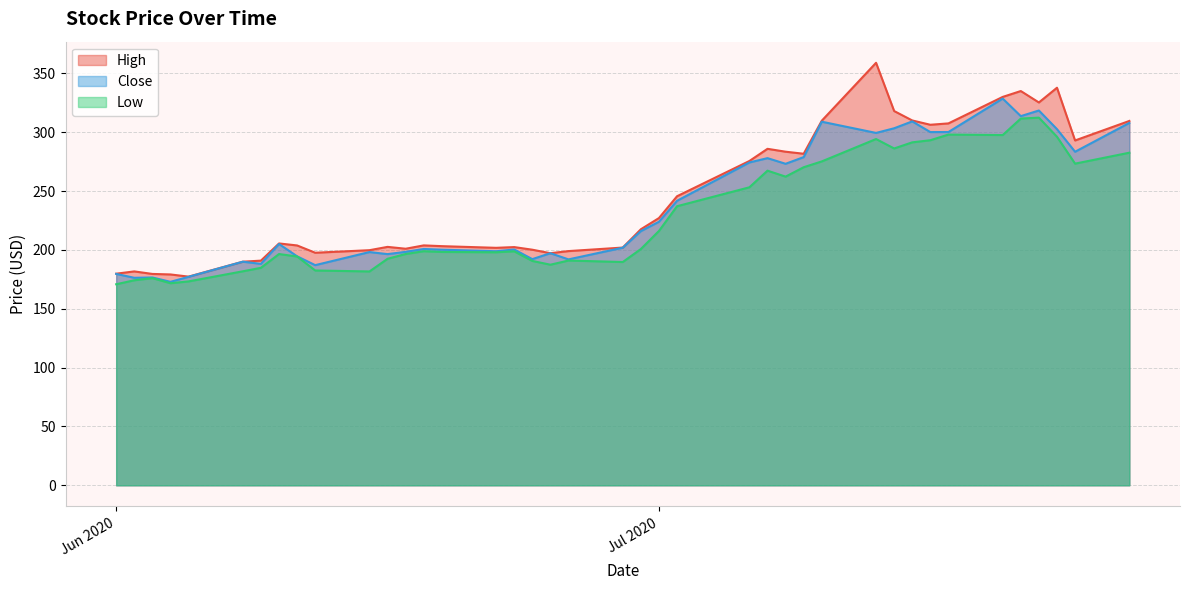

Where is Close nearest to the value 250?

2020-07-02